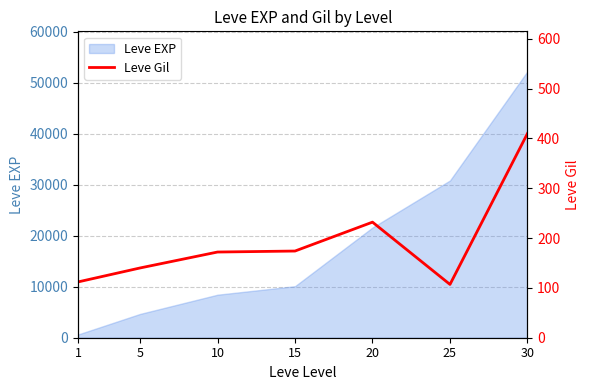

The value of Leve EXP at 20 is 21600. True or false?

True